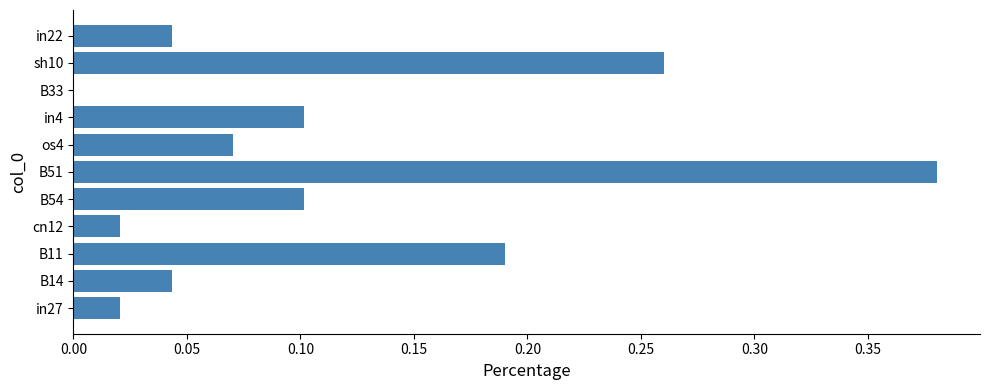

True or false: the data shows 0.1 at sh10.

False